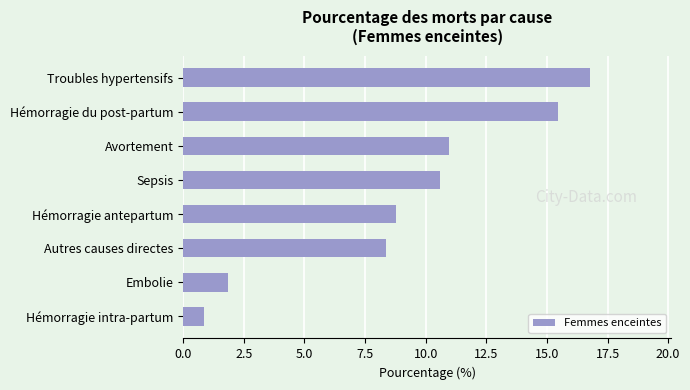

Reading bottom to top, list all the values displayed in this chart.

Hémorragie intra-partum=0.9	Embolie=1.9	Autres causes directes=8.4	Hémorragie antepartum=8.8	Sepsis=10.6	Avortement=11.0	Hémorragie du post-partum=15.4	Troubles hypertensifs=16.8